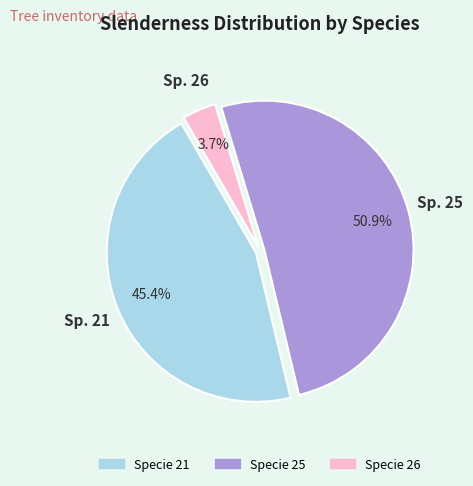

Does any single category account for the majority?

Yes